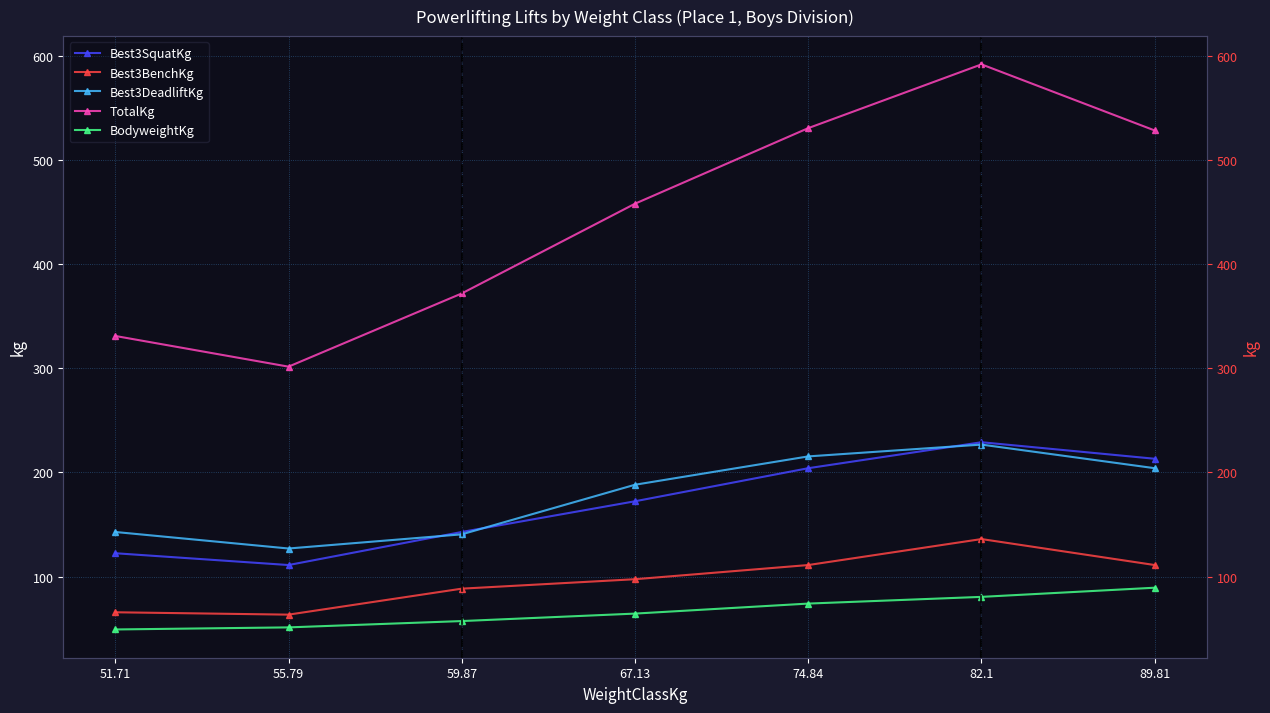

True or false: TotalKg and Best3DeadliftKg cross at least once.

False